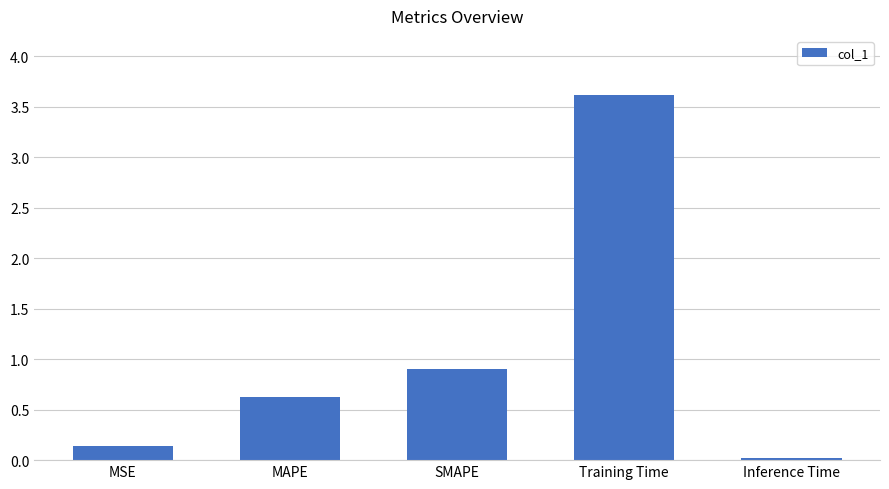

What is the sum of all values?

5.3